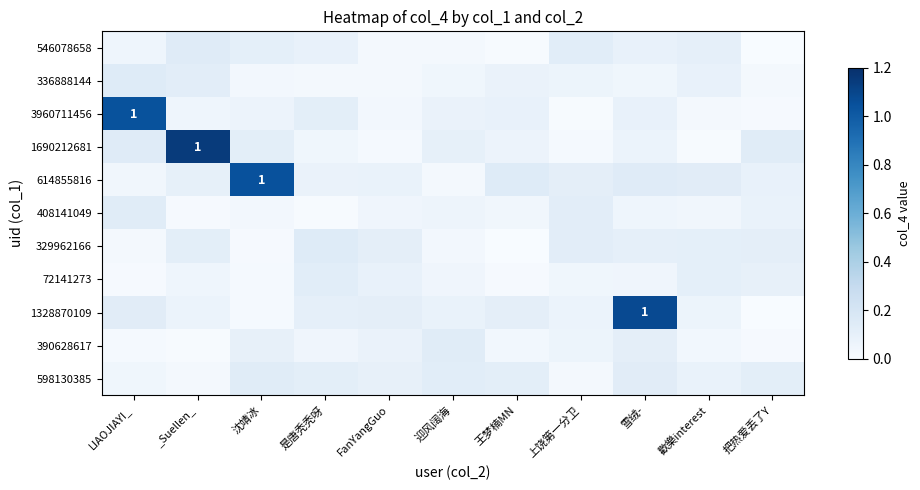

Which series changed the most between LIAOJIAYI_ and _Suellen_?

1690212681